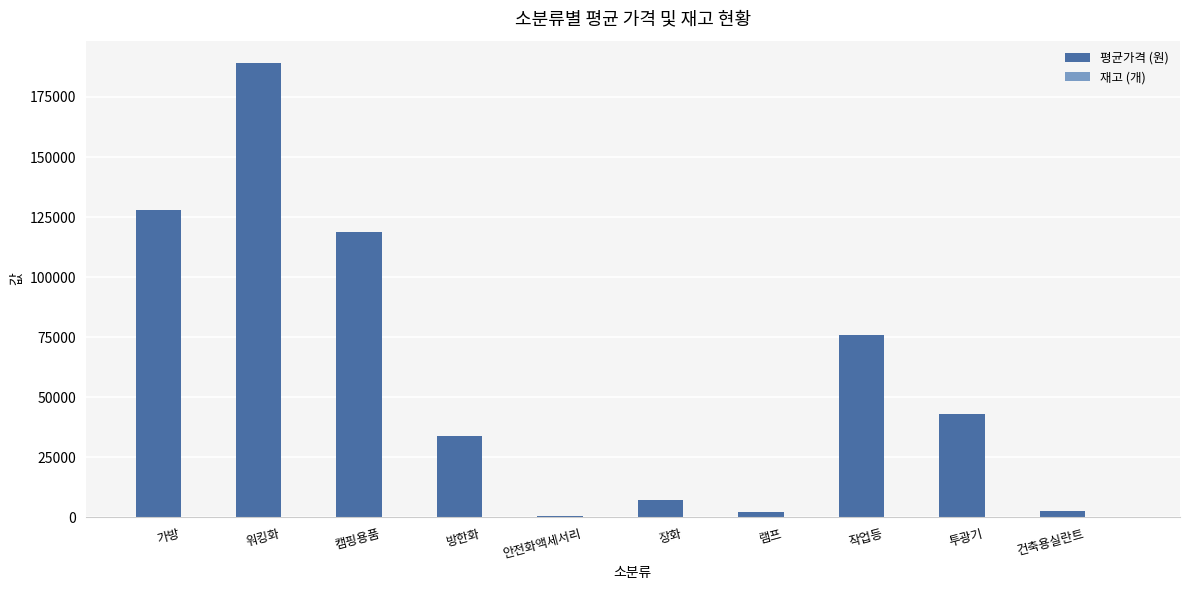

How many data points does each series have?

10